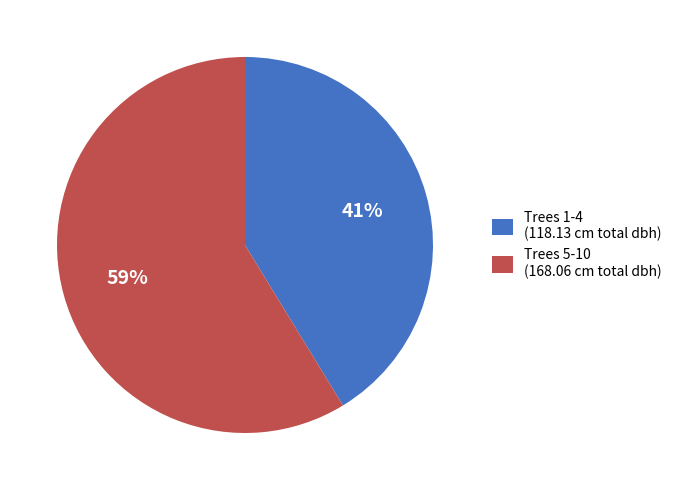

Is the sum of Trees 1-4 (118.13 cm total dbh) and Trees 5-10 (168.06 cm total dbh) greater than half?

Yes